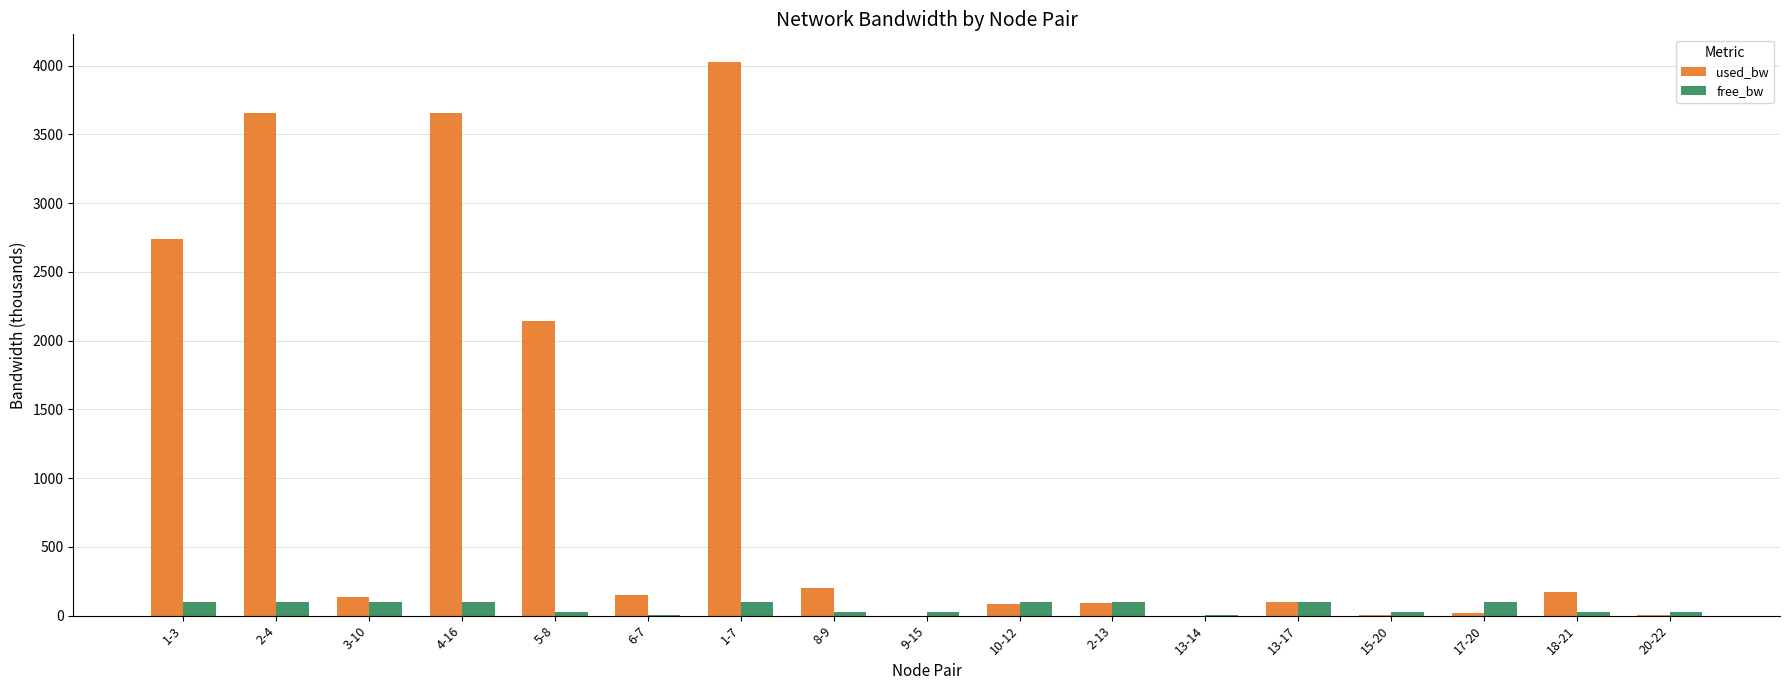

How many values in the used_bw series exceed 136?

9